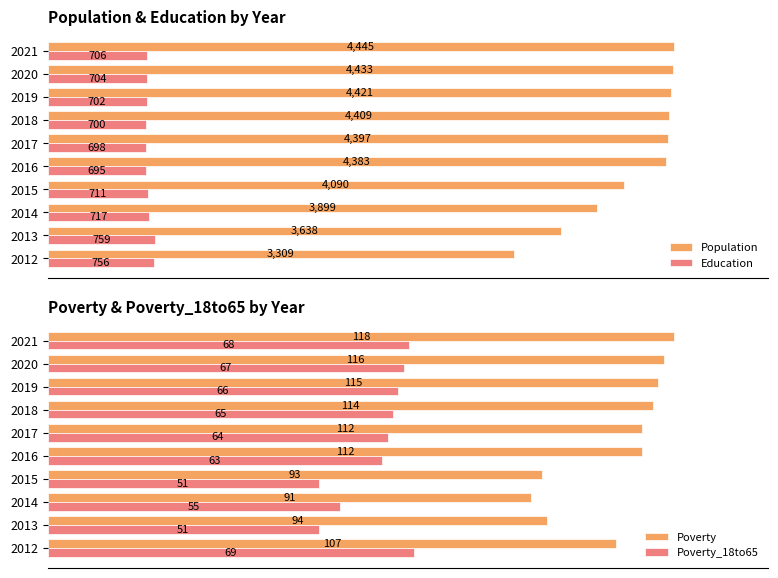

True or false: Education has a value of 381 at 2020.

False